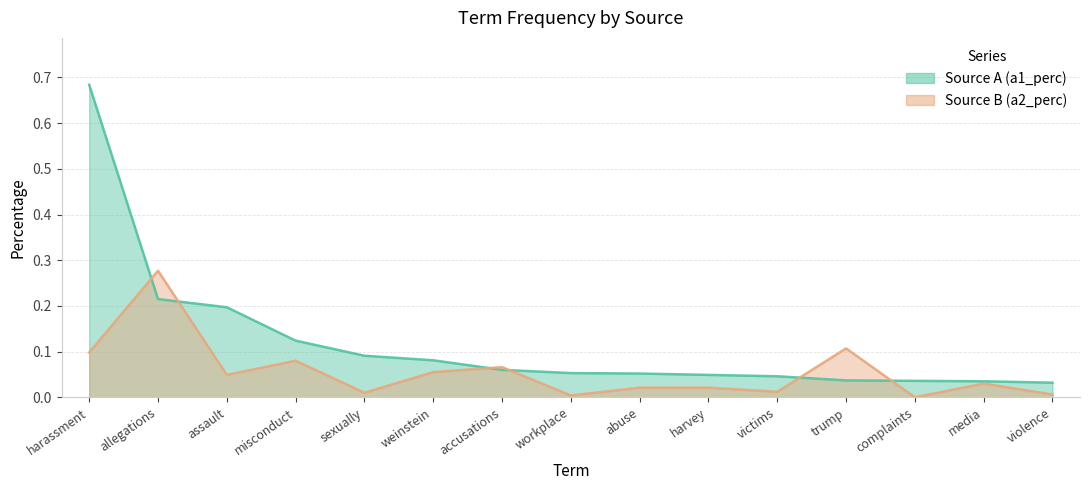

Where is a2_perc nearest to the value 0?

complaints